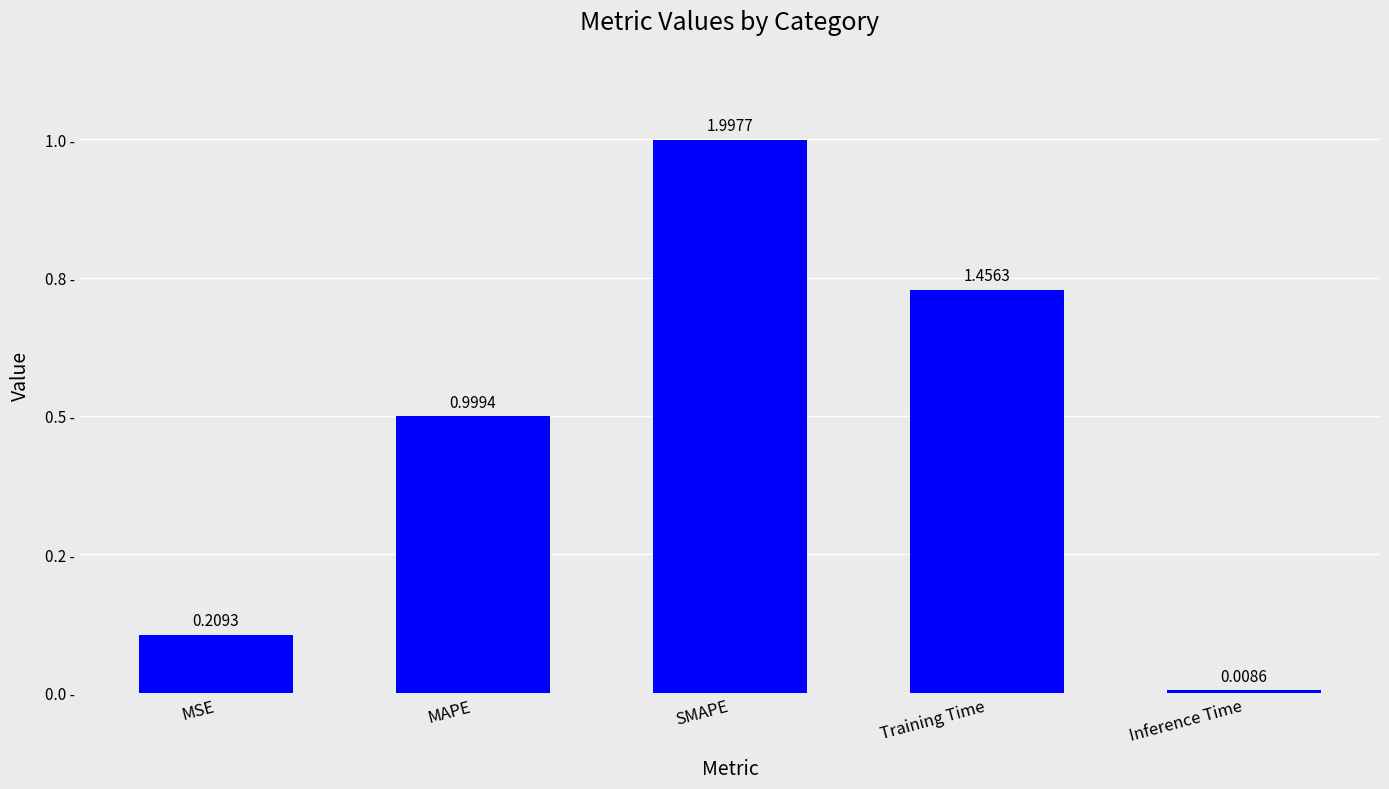

List the labels in order of value, smallest first.

Inference Time, MSE, MAPE, Training Time, SMAPE